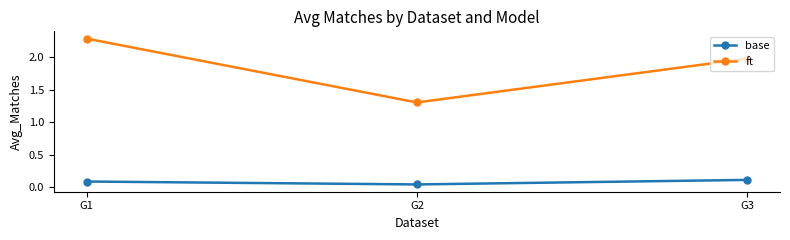

Rank the categories by ft value from lowest to highest.

G2, G3, G1